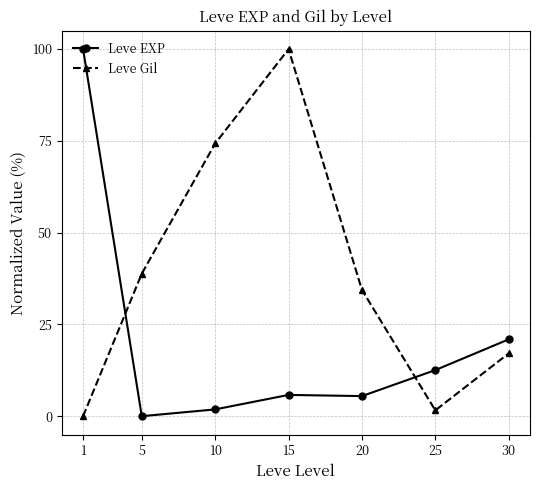

Which series has the largest total across all categories?

Leve Gil